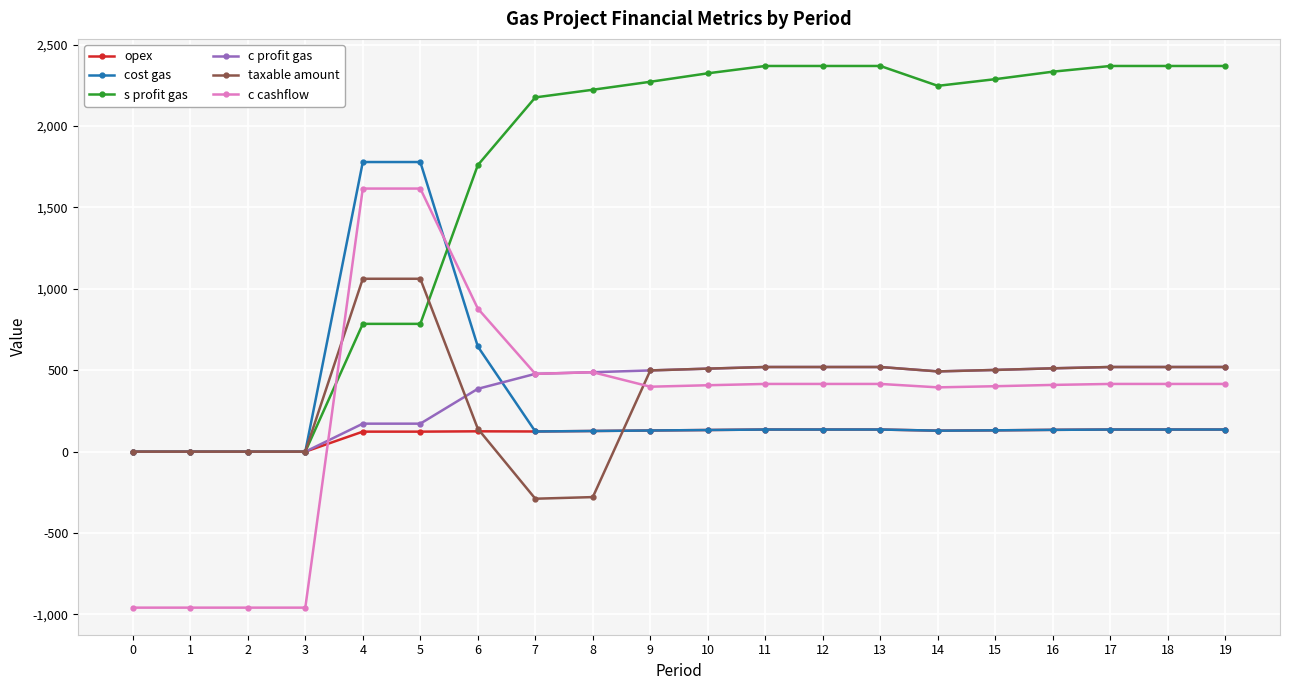

Rank the series by their maximum value, from lowest to highest.

opex, c profit gas, taxable amount, c cashflow, cost gas, s profit gas